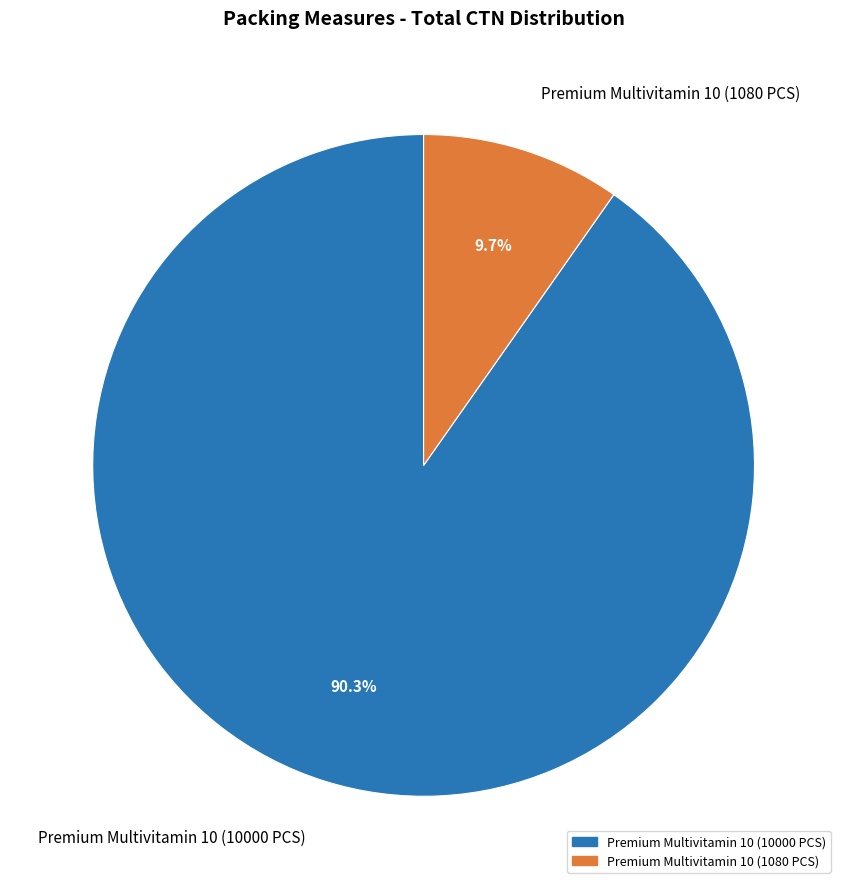

To the nearest percent, what percentage of the pie is Premium Multivitamin 10 (1080 PCS)?

10%